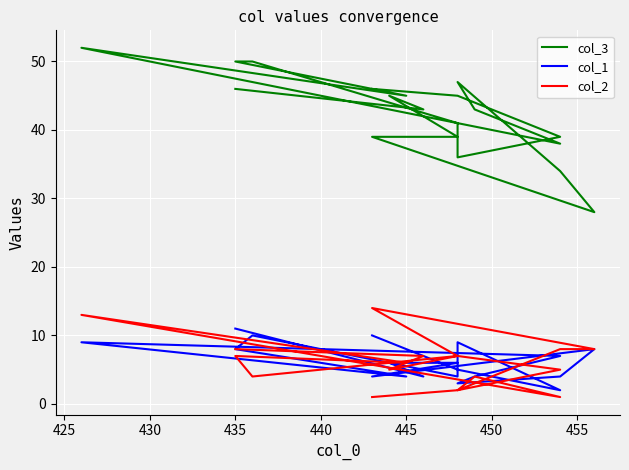

What is the difference between the maximum and minimum values in the col_2 series?

13